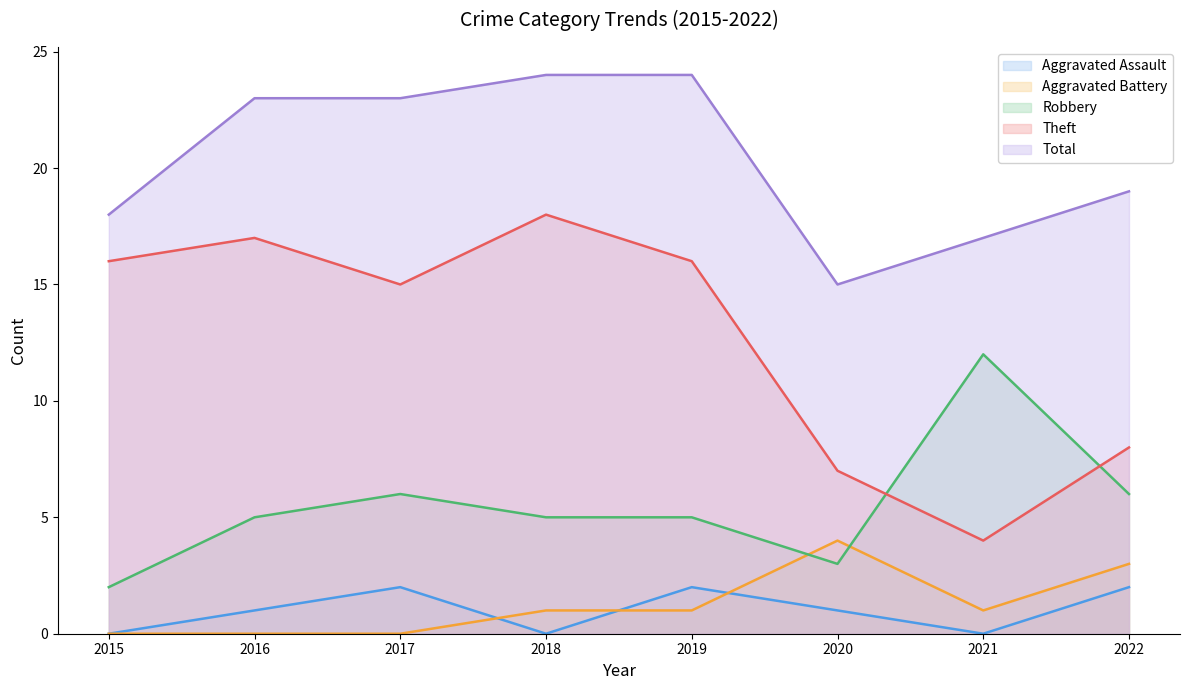

Which has a higher value, 2019 or 2020?

2019